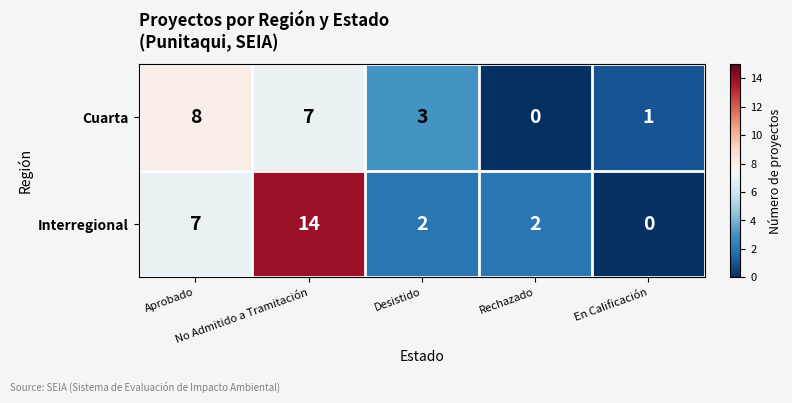

At which category is the sum across all series the highest?

No Admitido a Tramitación